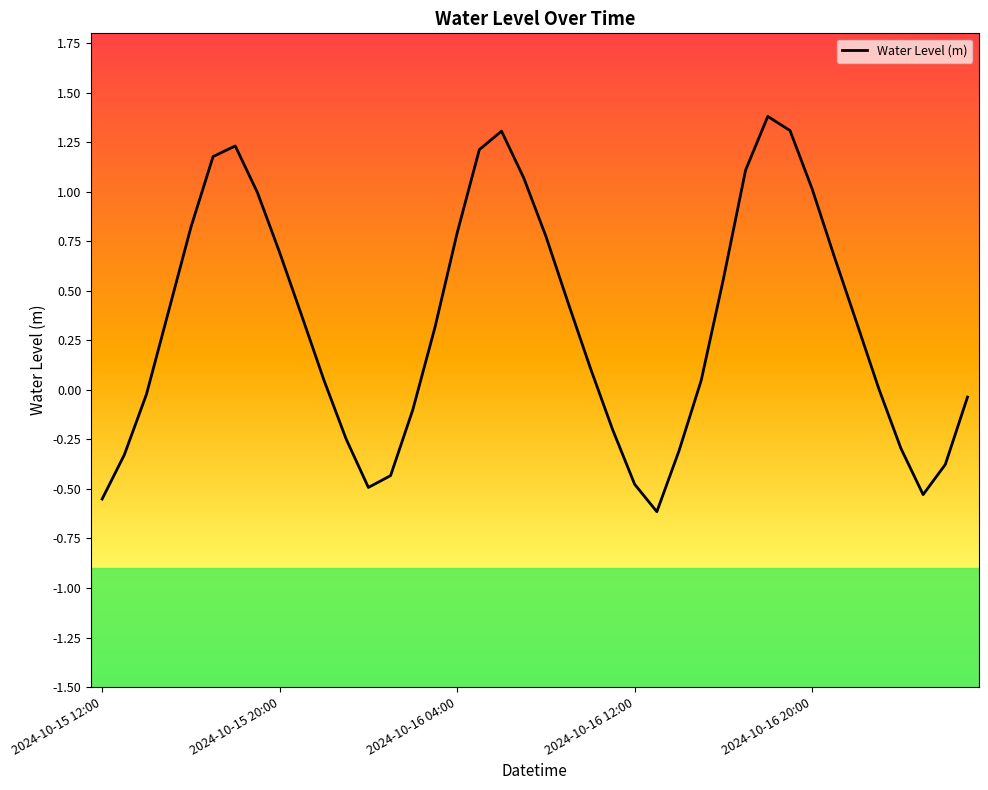

What is the difference between the maximum and minimum values?

2.0